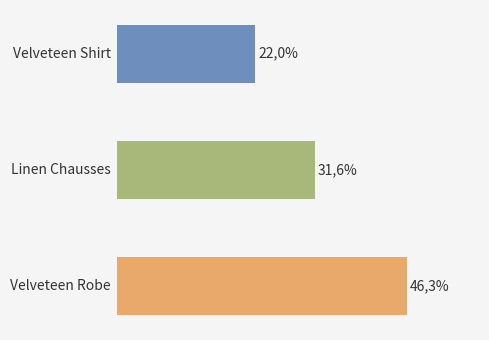

What is the difference between the maximum and second lowest values?

14.7